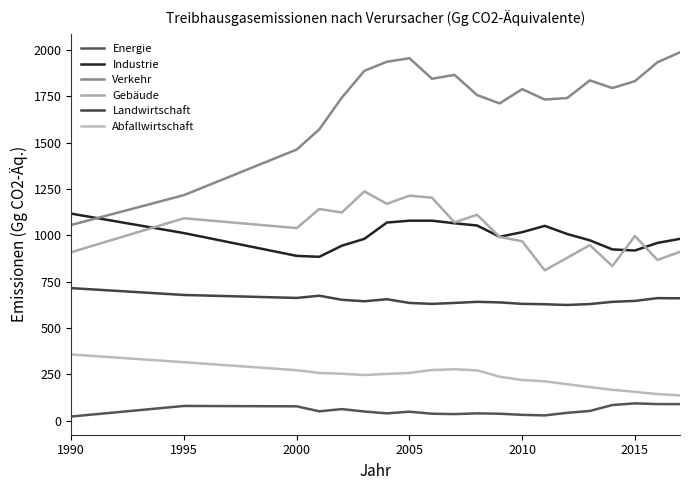

Which series has the largest total across all categories?

Verkehr